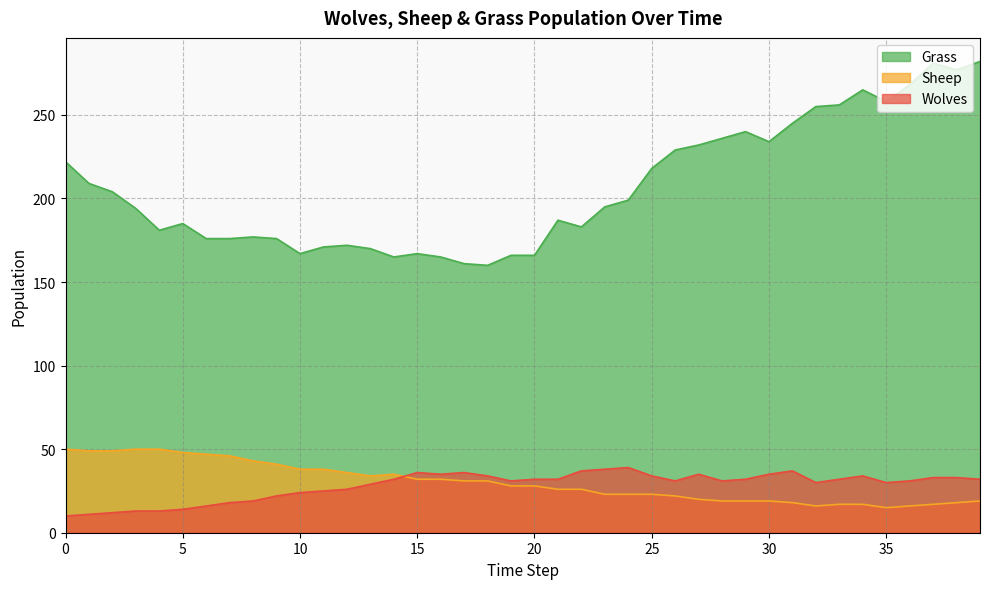

How many lines are shown in the chart?

3